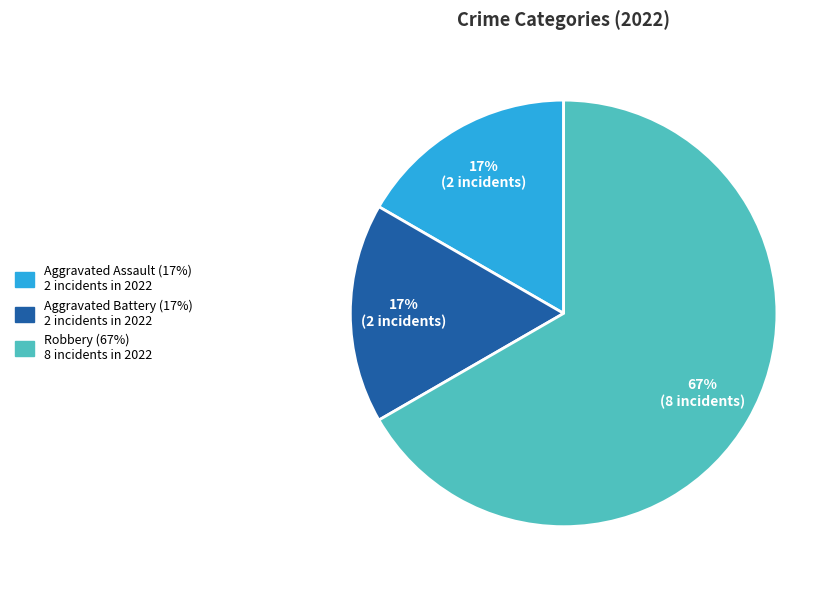

To the nearest percent, what is the average slice percentage?

33%